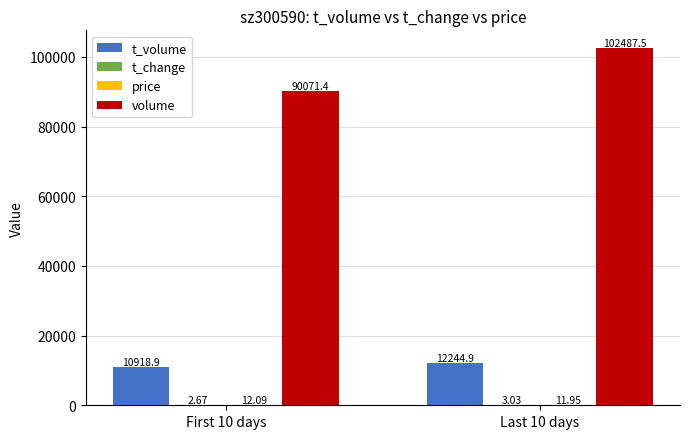

At which category is the sum across all series the highest?

Last 10 days